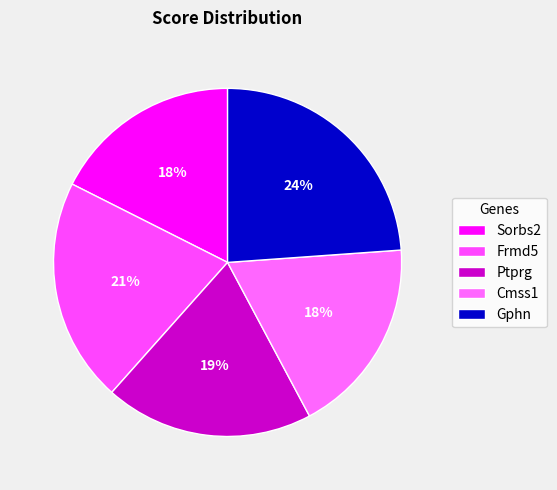

To the nearest percent, what percentage of the pie is Frmd5?

21%